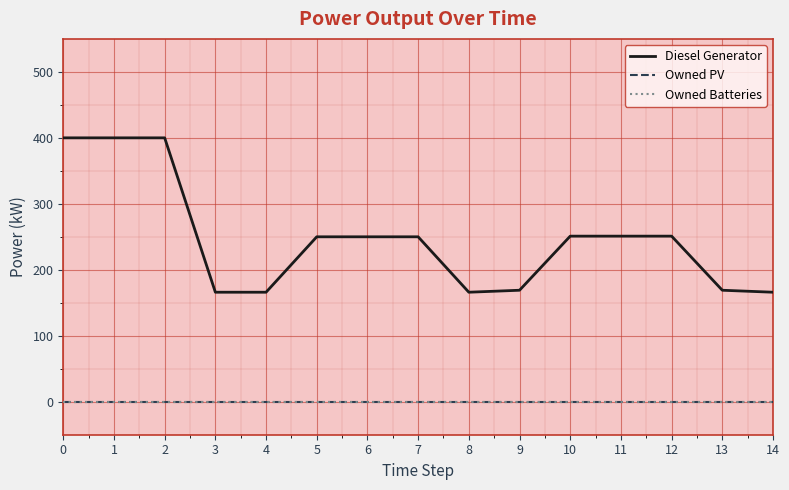

At which category does Diesel Generator reach its first local valley?

8